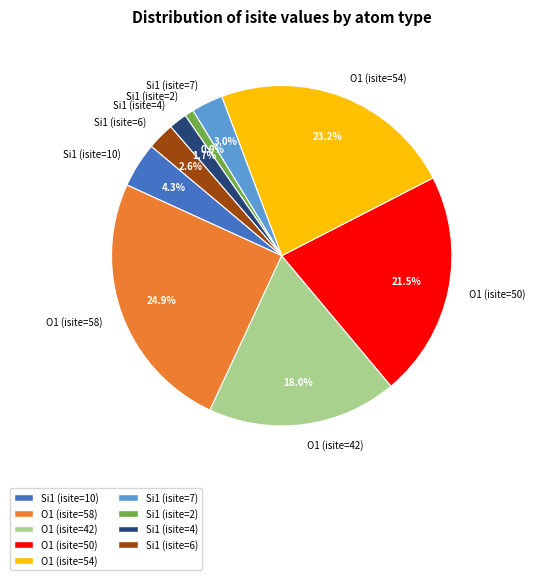

What is the largest slice in the pie chart?

O1 (isite=58)